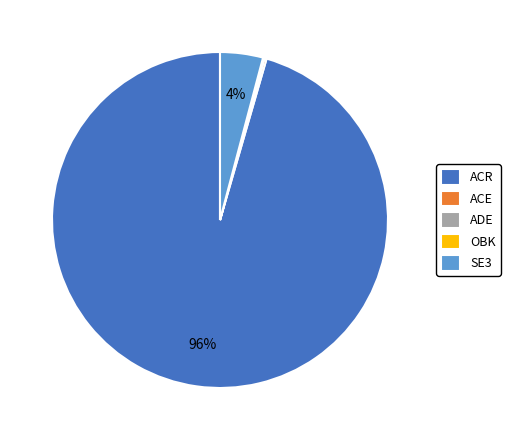

Which category has the biggest portion of the pie?

ACR